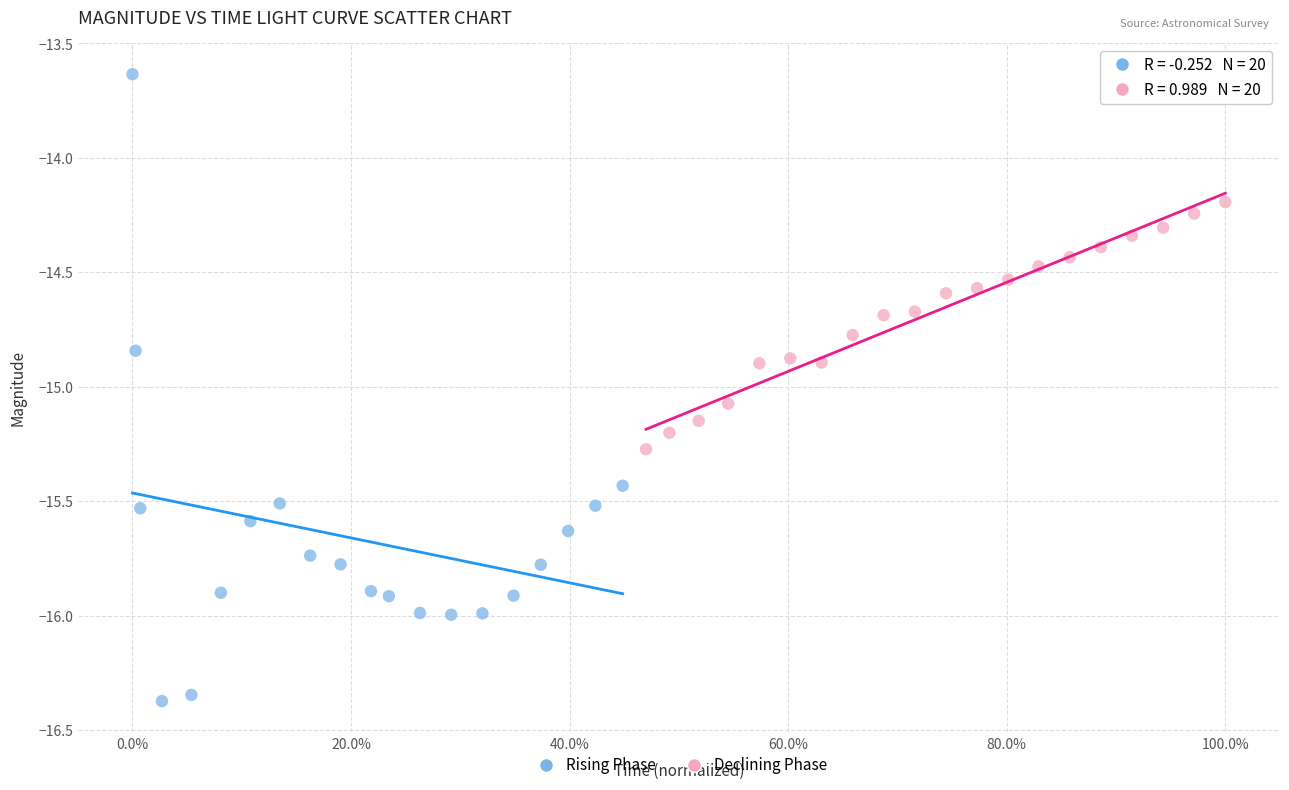

Which series has the largest Y range (max minus min)?

Rising Phase